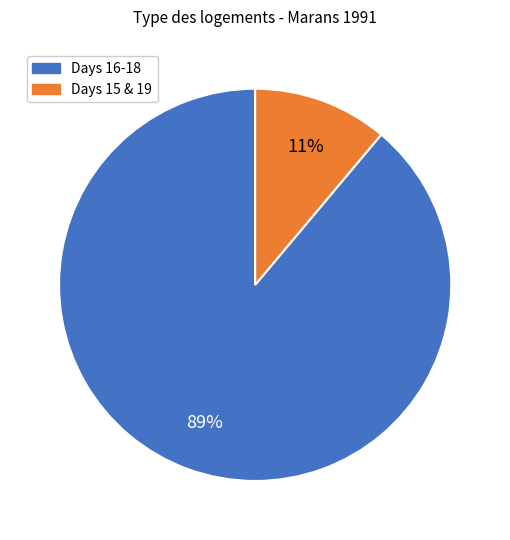

Does any single category account for the majority?

Yes